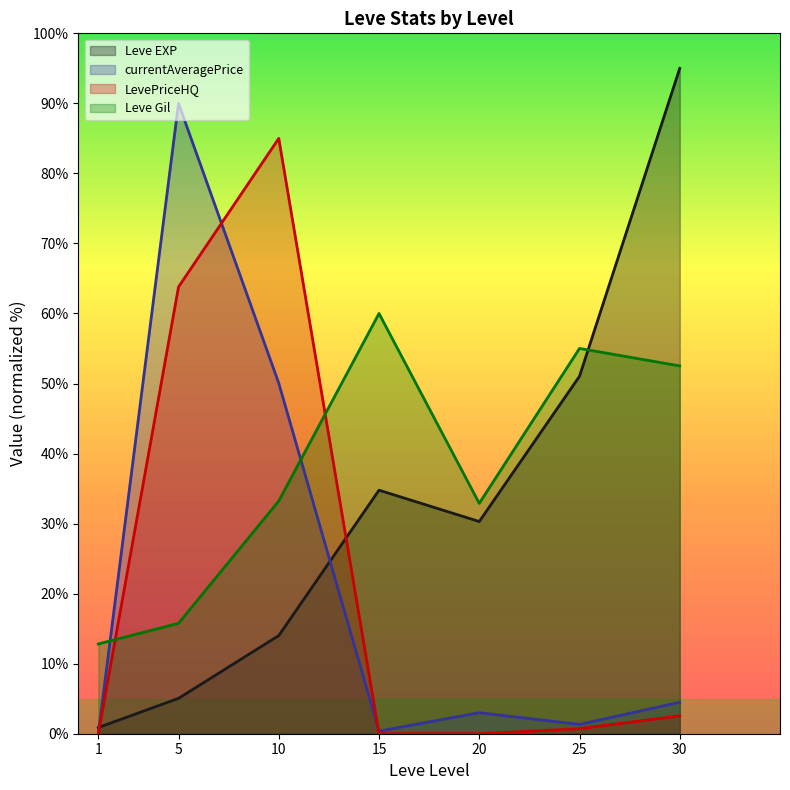

Which series ends up on top after the final intersection of Leve EXP and currentAveragePrice?

Leve EXP